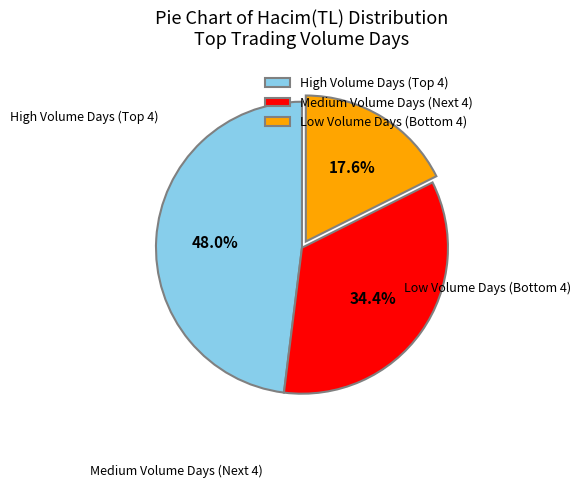

Is there any slice that represents more than half of the pie?

No